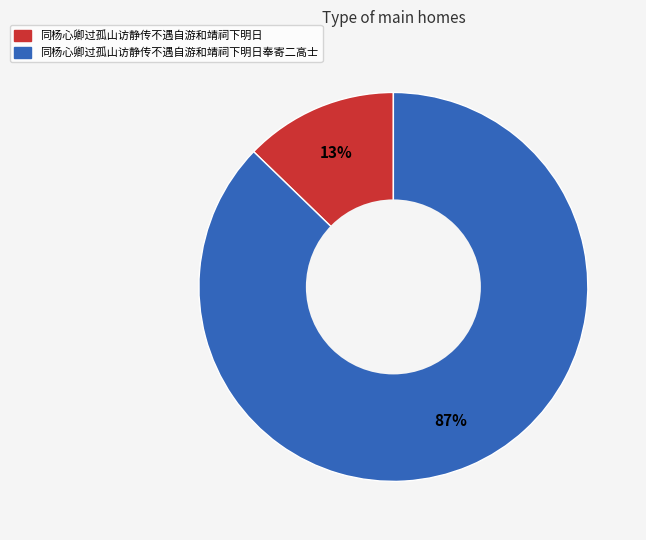

Approximately how many times larger is the value at 同杨心卿过孤山访静传不遇自游和靖祠下明日 compared to 同杨心卿过孤山访静传不遇自游和靖祠下明日奉寄二高士?

0.1